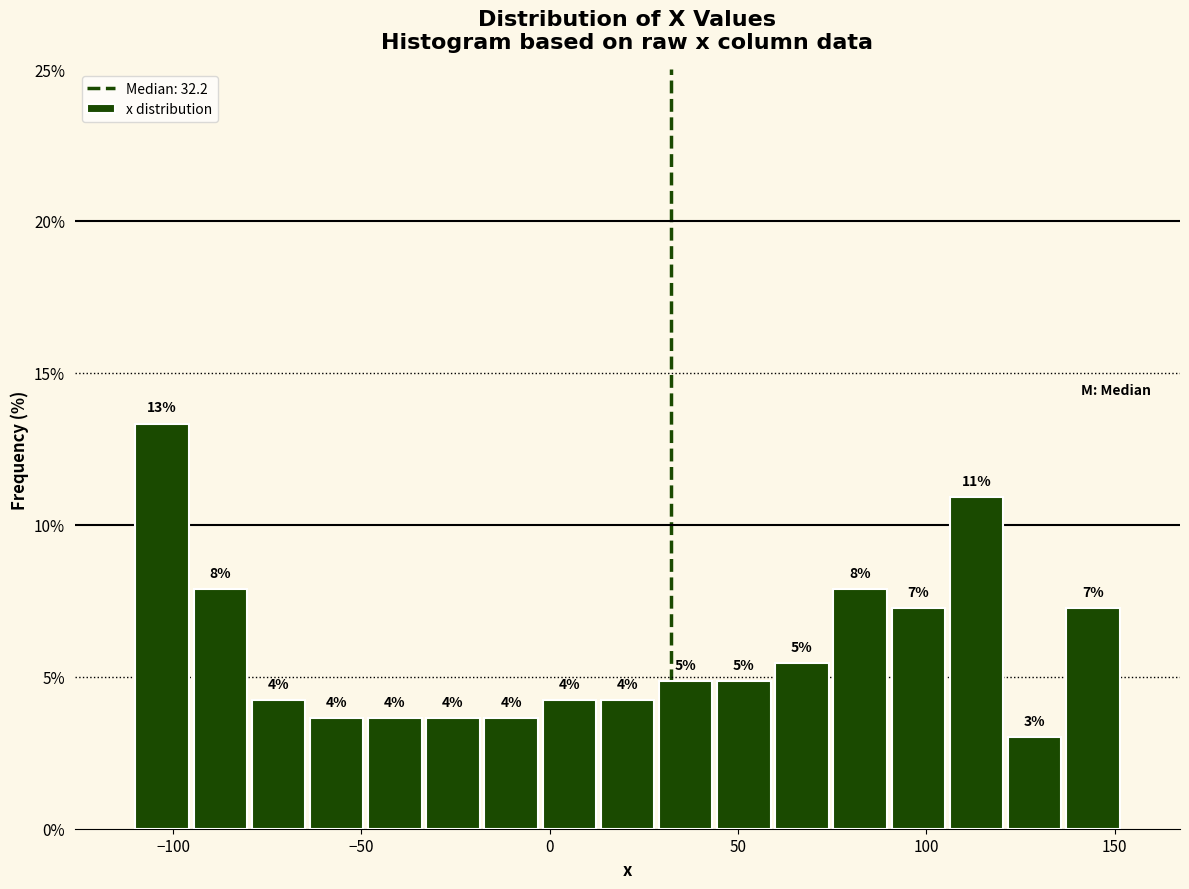

Around what value on the x-axis is the tallest bar? Give the approximate position of its centre, as read against the axis.

-105